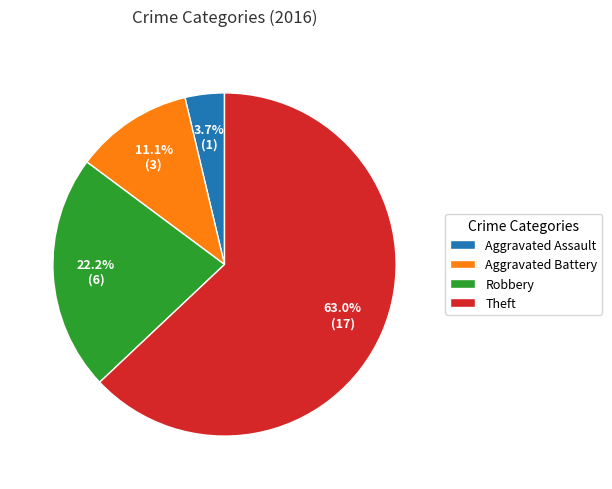

What is the largest slice in the pie chart?

Theft